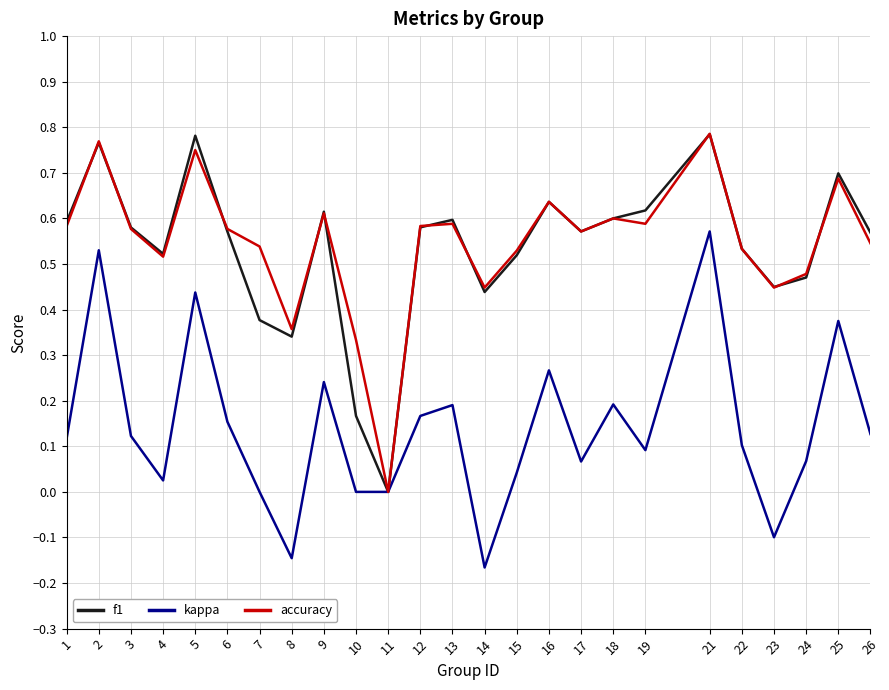

At which label does f1 reach its minimum?

11